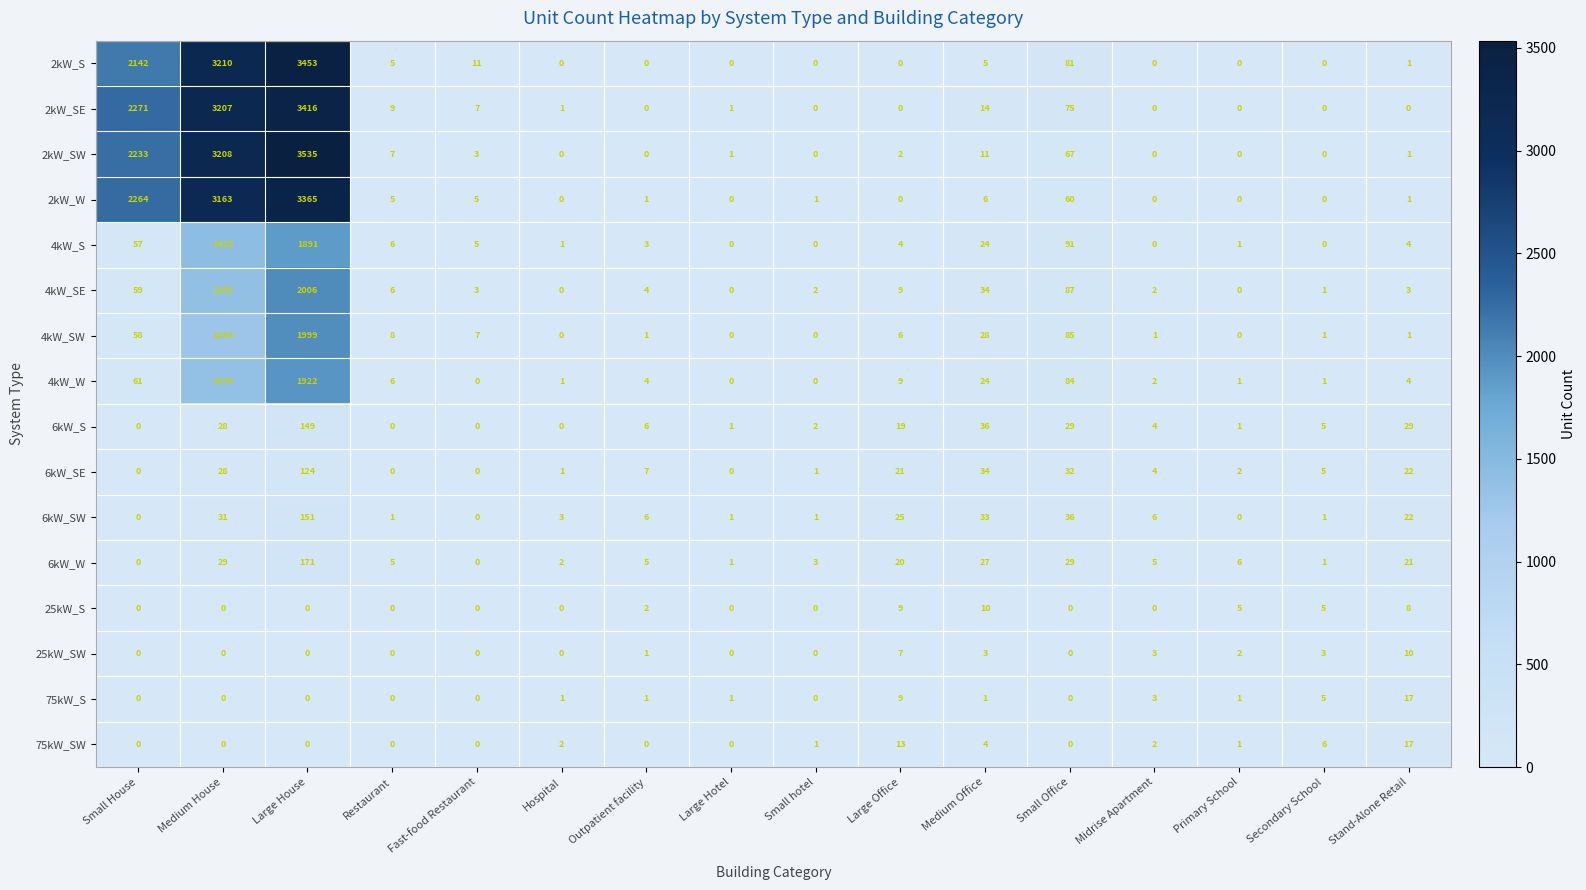

At how many categories does at least one series exceed 2457?

2